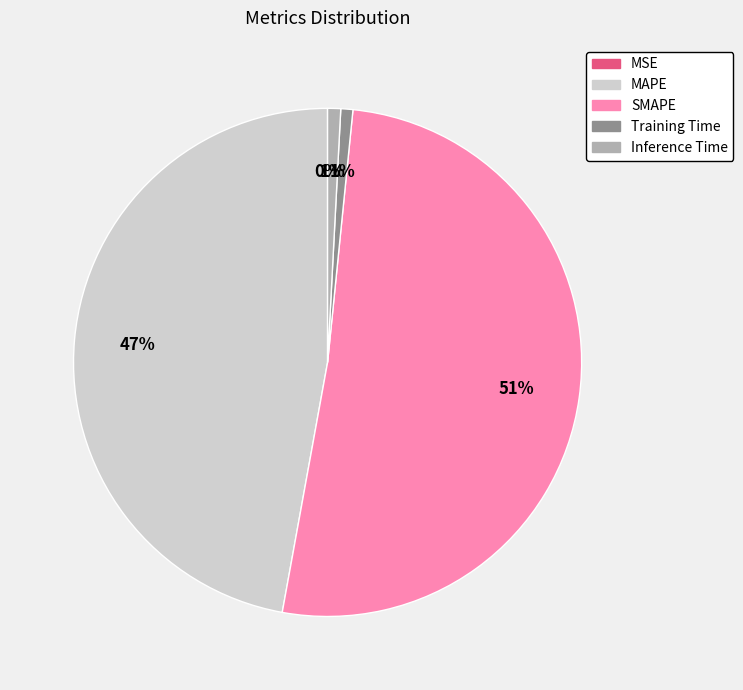

Which category accounts for the majority?

SMAPE